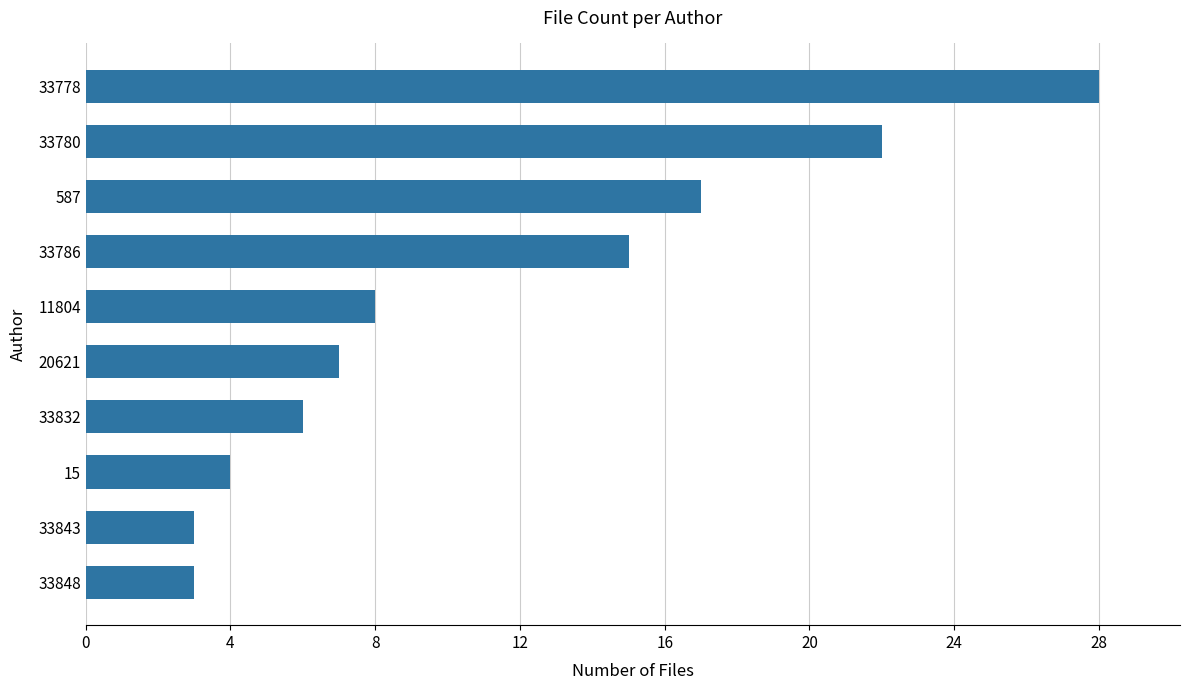

What is the minimum value shown in the chart?

3